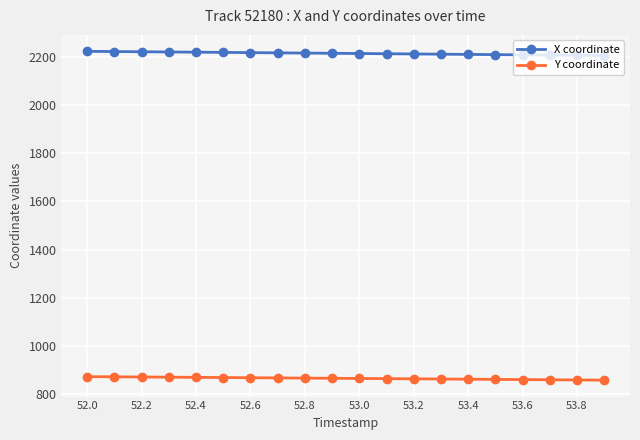

Which series has the largest range (max minus min)?

X coordinate